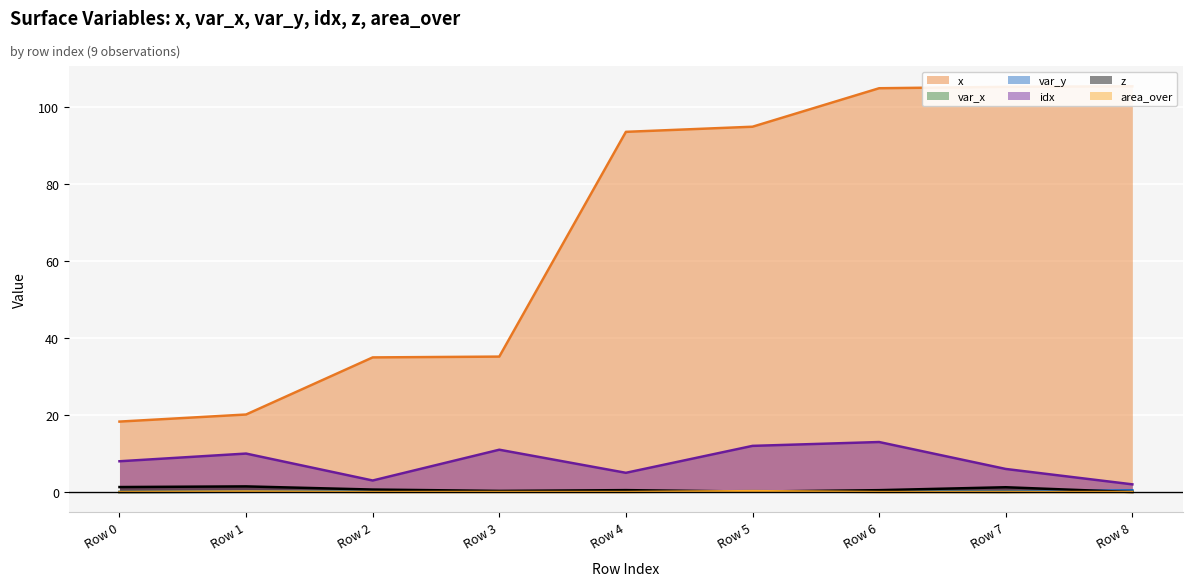

Is it true that idx equals 3.0 at Row 0?

False